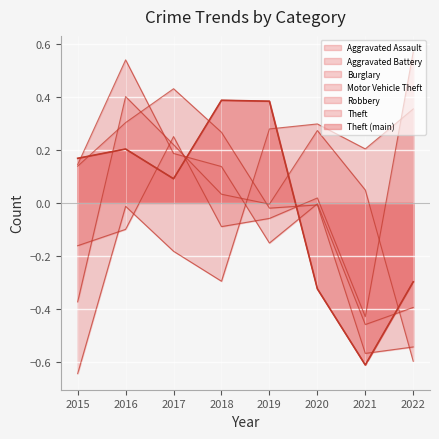

The Burglary series shows -0.0 at 2020. True or false?

False